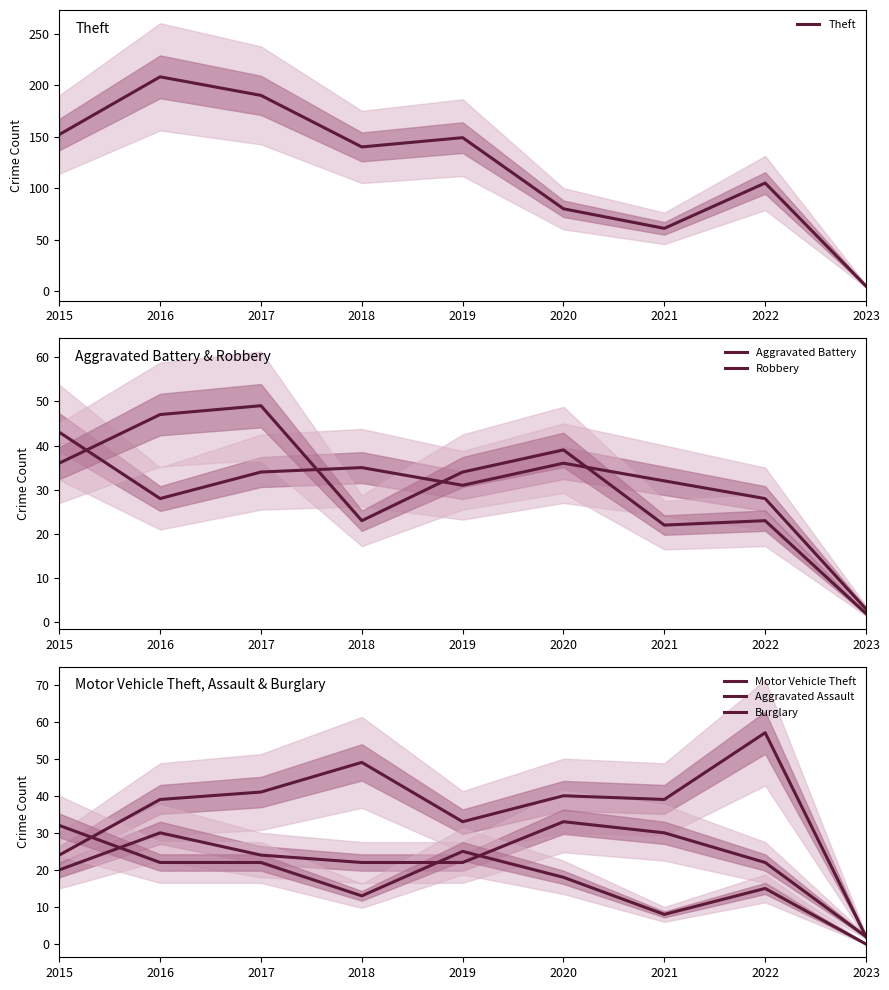

What is the sum of the Theft values at 2016 and 2017?

398